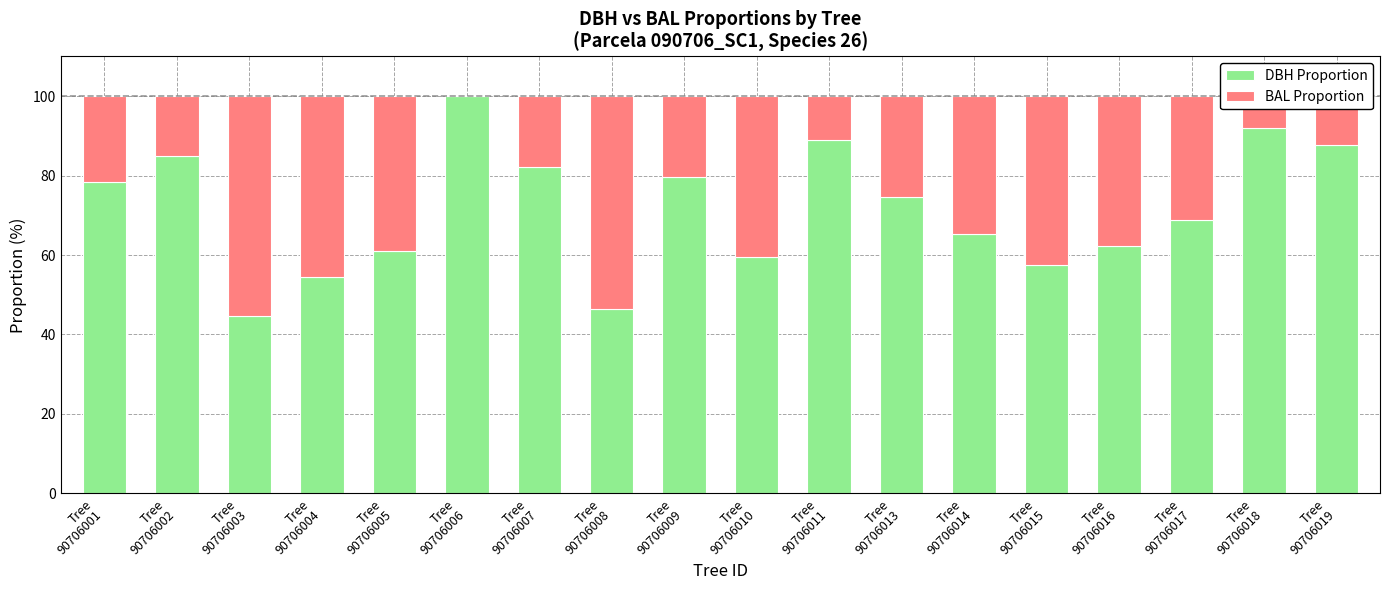

What is the sum of all DBH Proportion values?

1288.0